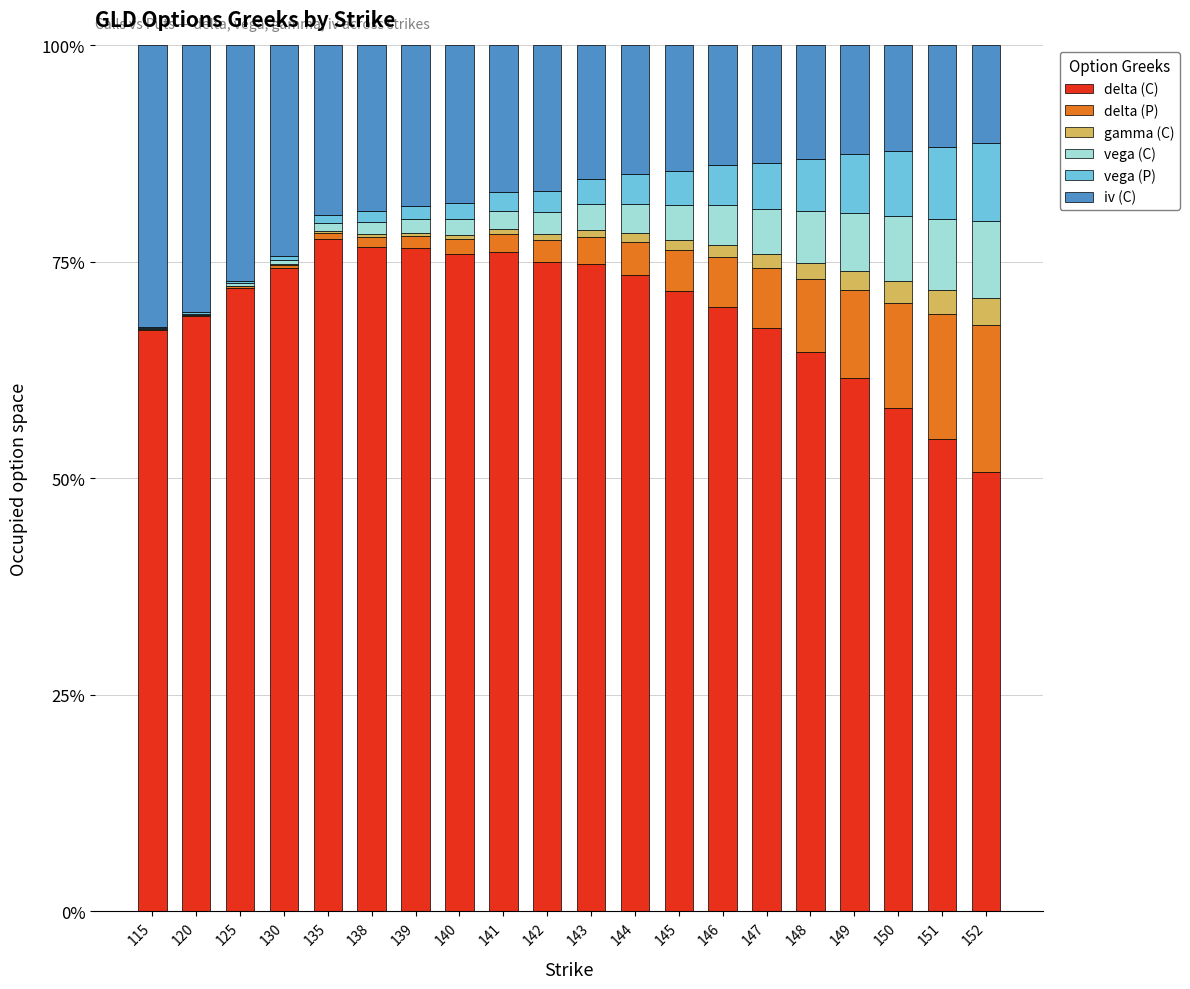

What are all the series names shown in the legend?

delta (C), delta (P), gamma (C), vega (C), vega (P), iv (C)